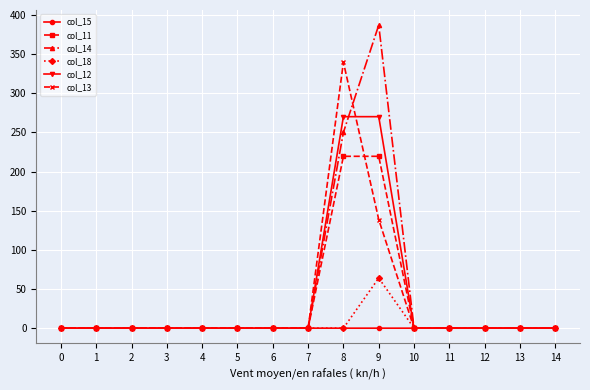

True or false: col_13 has a value of 0.0 at 13.

True